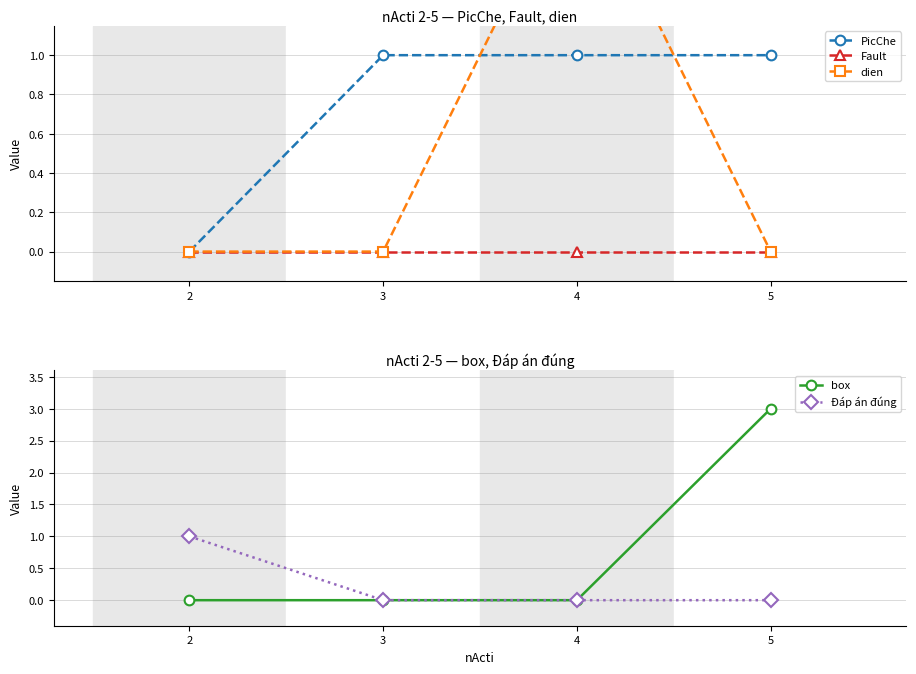

Rank the categories by dien value from highest to lowest.

4, 2, 3, 5